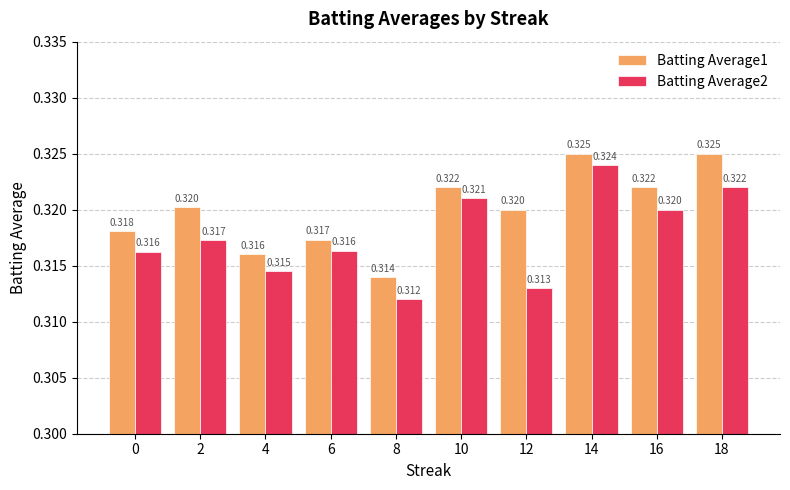

Which series has the largest total across all categories?

Batting Average1